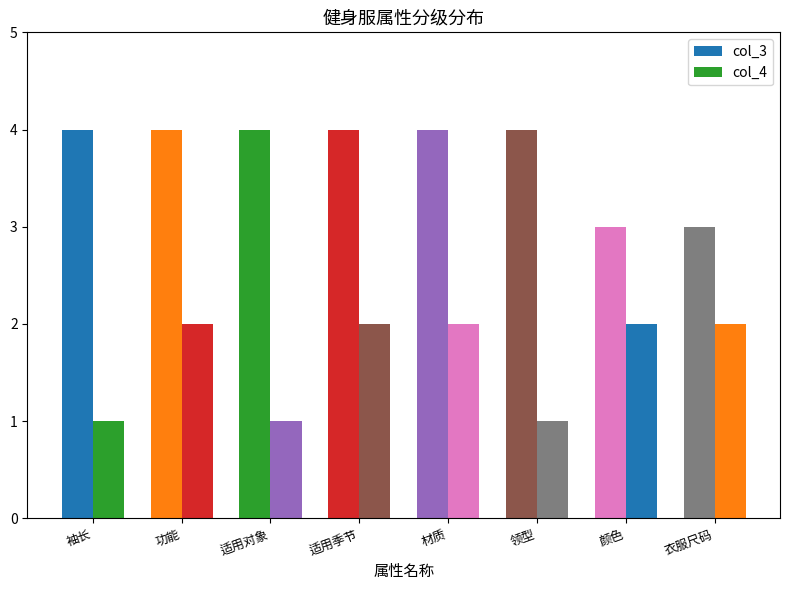

How many series are shown in this chart?

2